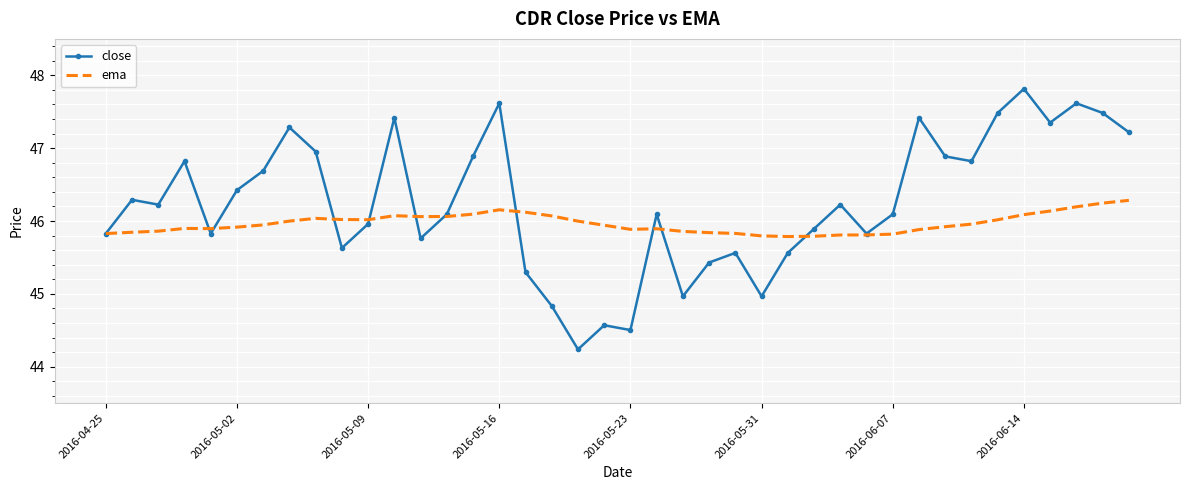

Which series has the largest total across all categories?

close